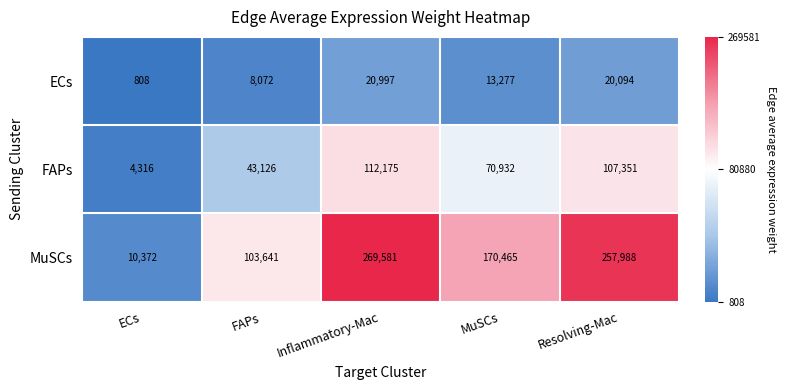

What is the sum of the FAPs values at Inflammatory-Mac and ECs?

116491